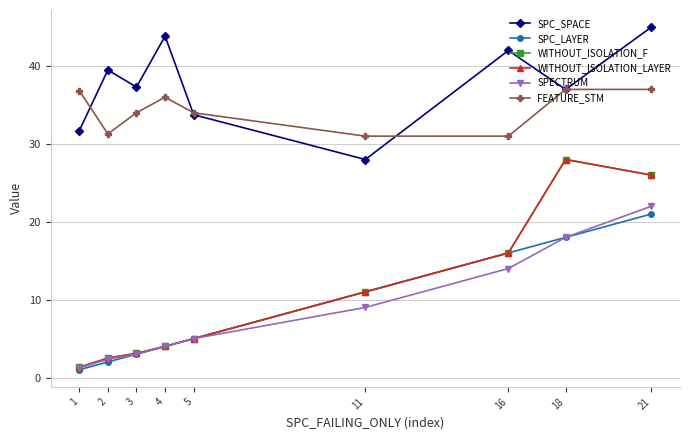

Rank the series by their maximum value, from lowest to highest.

SPC_LAYER, SPECTRUM, WITHOUT_ISOLATION_F, WITHOUT_ISOLATION_LAYER, FEATURE_STM, SPC_SPACE